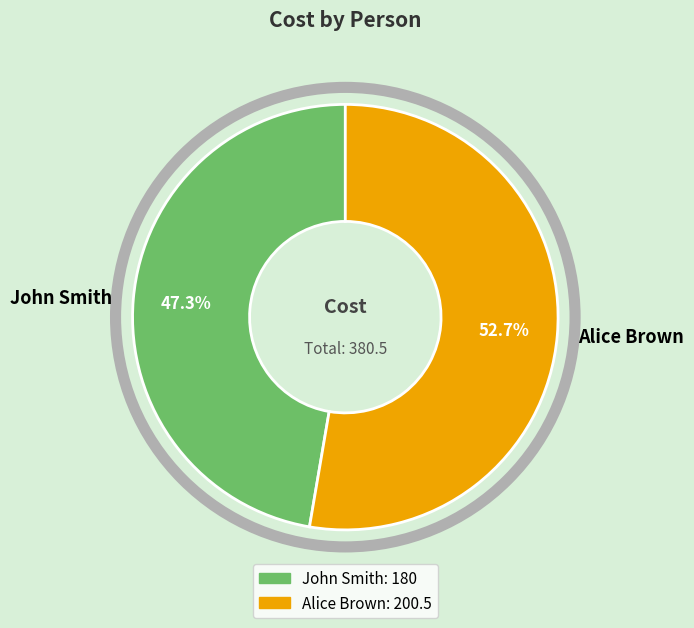

Which slice represents more than half of the pie?

Alice Brown